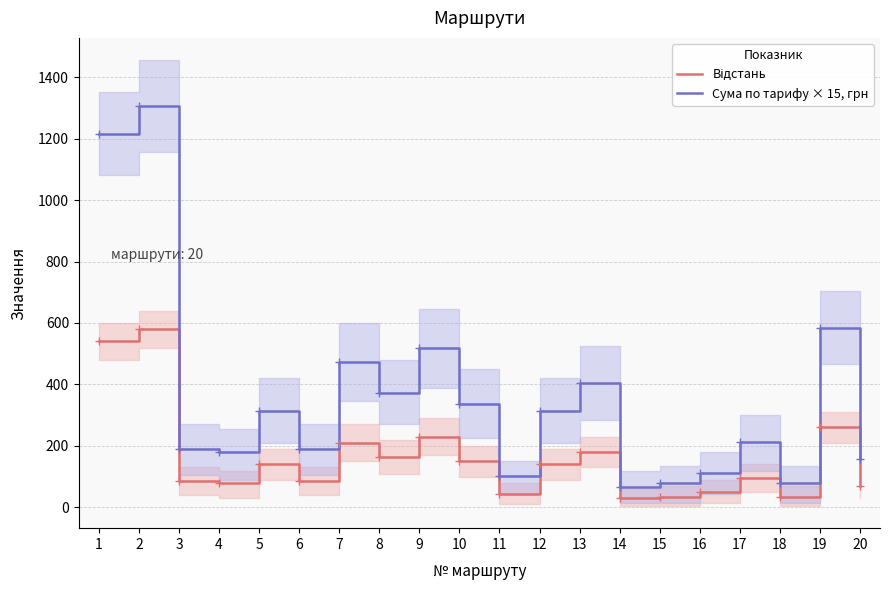

True or false: Відстань and Сума по тарифу × 15, грн intersect in this chart.

False